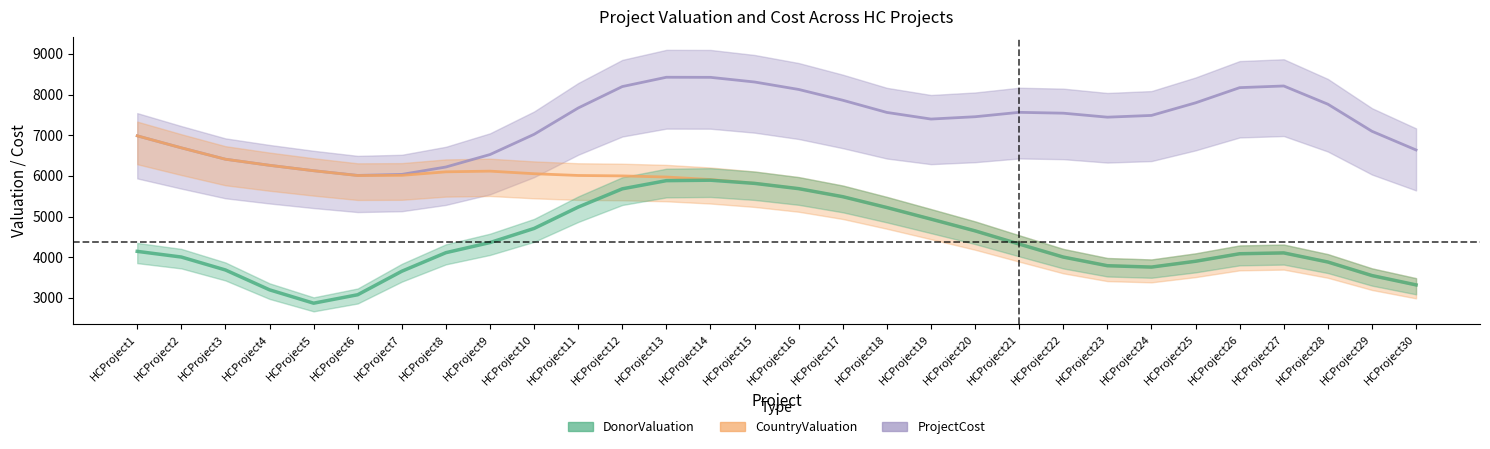

What is the sum of the CountryValuation values at HCProject28 and HCProject7?

9587